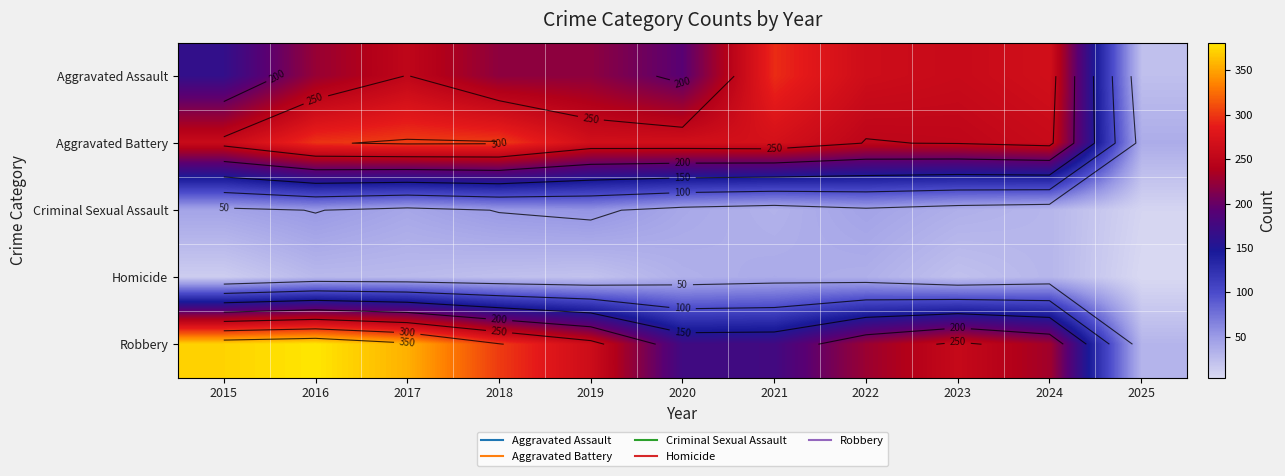

At which category does the chart reach its peak across all series?

2016